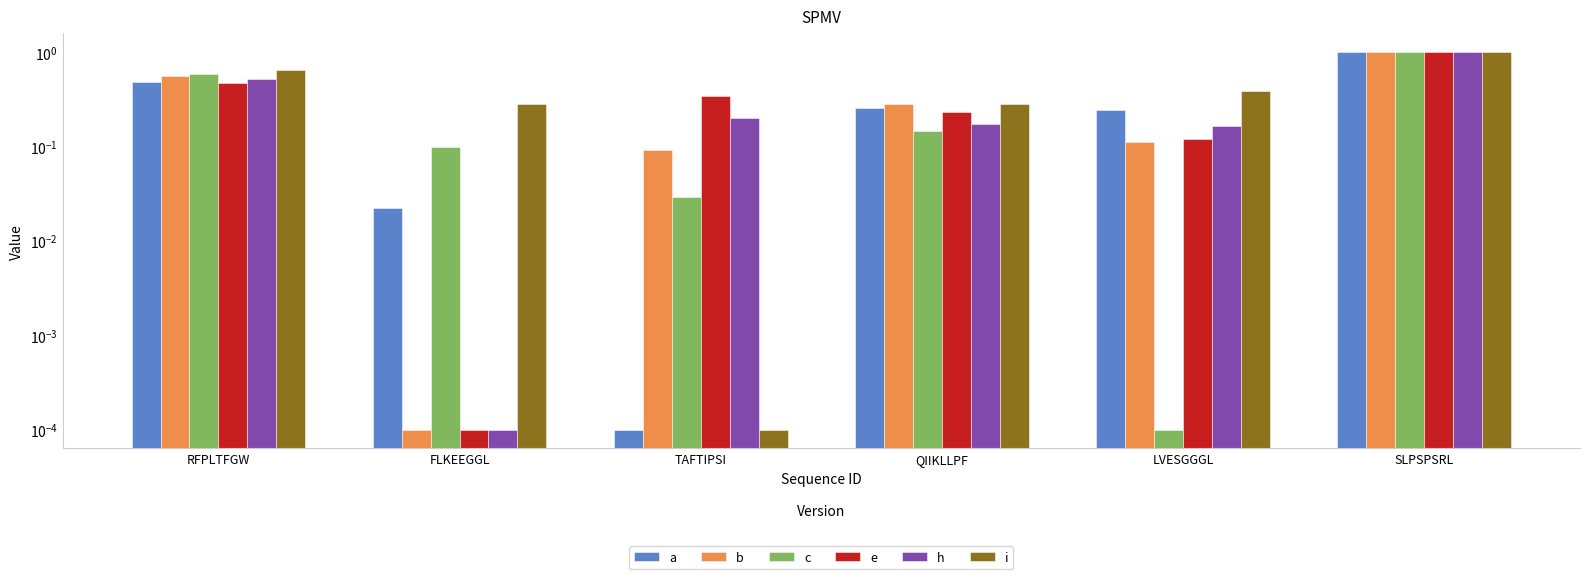

At which category is the sum across all series the highest?

SLPSPSRL